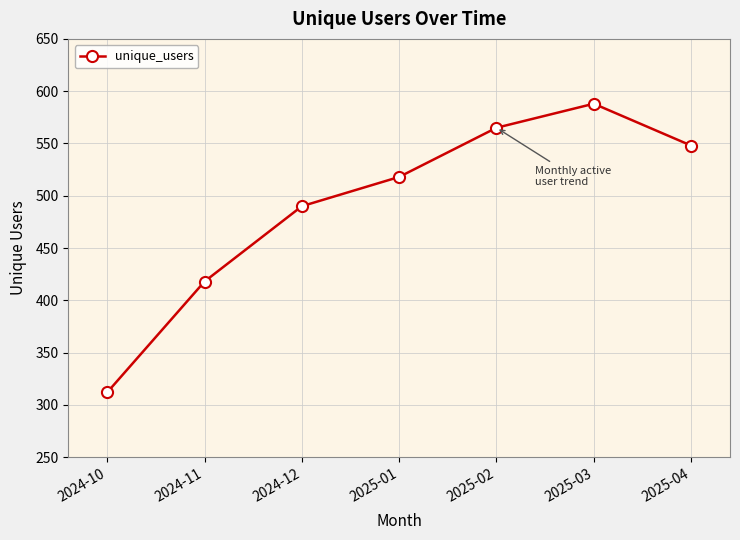

Read the value at 2025-01, to the nearest 50.

500